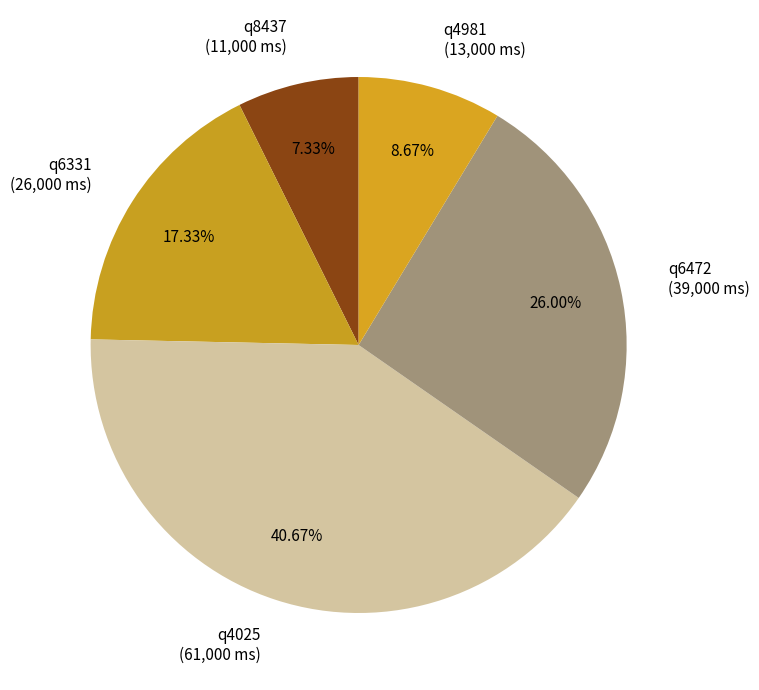

Rank the categories by value from lowest to highest.

q8437, q4981, q6331, q6472, q4025